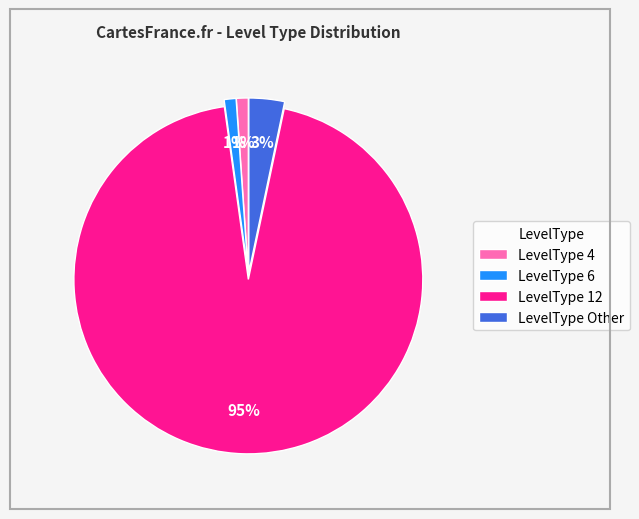

Is there a majority slice in this chart?

Yes